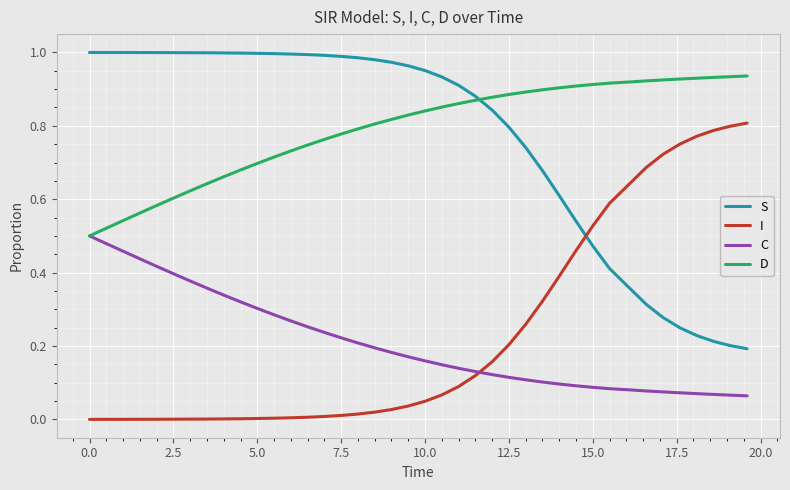

True or false: C and I intersect in this chart.

True